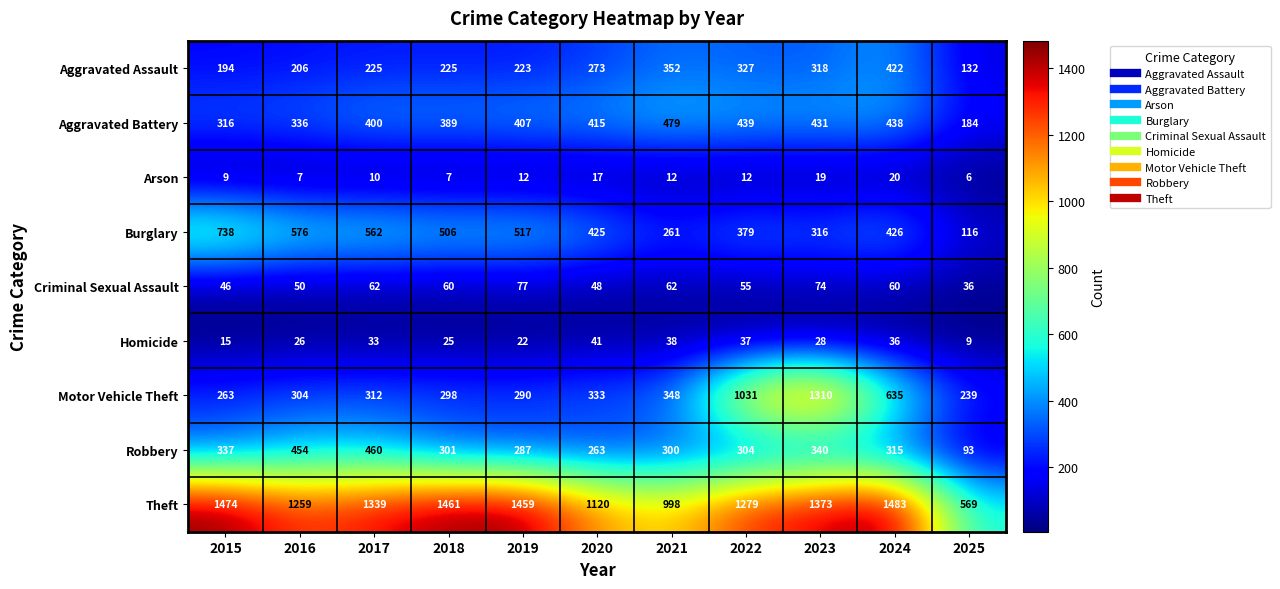

What is the total value across all series at 2020?

2935